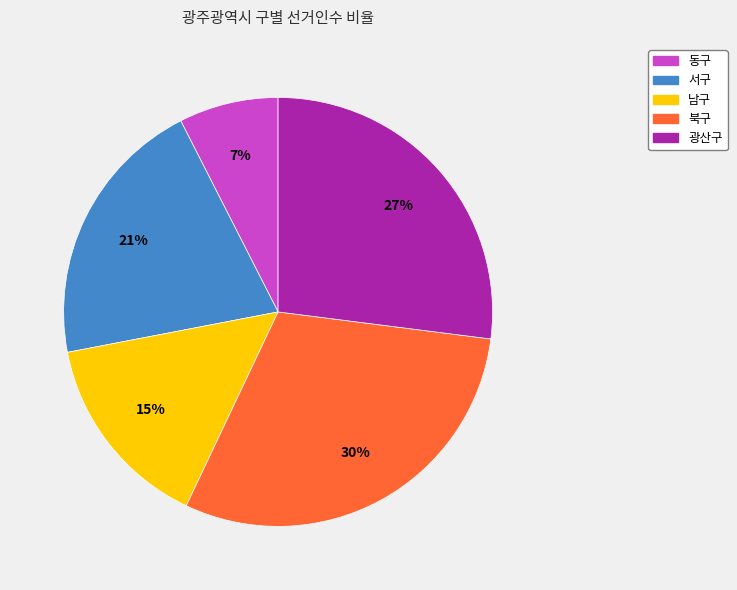

Combined, do 동구 and 남구 account for over 50%?

No